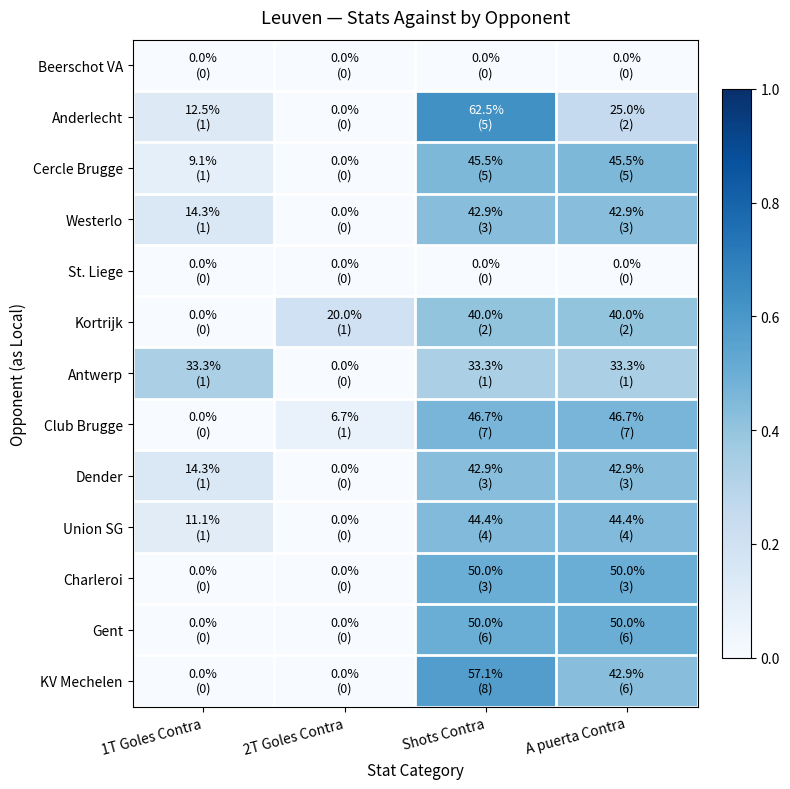

Reading left to right, list all the values displayed in this chart.

Beerschot VA: 1T Goles Contra=0.0	2T Goles Contra=0.0	Shots Contra=0.0	A puerta Contra=0.0
Anderlecht: 1T Goles Contra=0.1	2T Goles Contra=0.0	Shots Contra=0.6	A puerta Contra=0.2
Cercle Brugge: 1T Goles Contra=0.1	2T Goles Contra=0.0	Shots Contra=0.5	A puerta Contra=0.5
Westerlo: 1T Goles Contra=0.1	2T Goles Contra=0.0	Shots Contra=0.4	A puerta Contra=0.4
St. Liege: 1T Goles Contra=0.0	2T Goles Contra=0.0	Shots Contra=0.0	A puerta Contra=0.0
Kortrijk: 1T Goles Contra=0.0	2T Goles Contra=0.2	Shots Contra=0.4	A puerta Contra=0.4
Antwerp: 1T Goles Contra=0.3	2T Goles Contra=0.0	Shots Contra=0.3	A puerta Contra=0.3
Club Brugge: 1T Goles Contra=0.0	2T Goles Contra=0.1	Shots Contra=0.5	A puerta Contra=0.5
Dender: 1T Goles Contra=0.1	2T Goles Contra=0.0	Shots Contra=0.4	A puerta Contra=0.4
Union SG: 1T Goles Contra=0.1	2T Goles Contra=0.0	Shots Contra=0.4	A puerta Contra=0.4
Charleroi: 1T Goles Contra=0.0	2T Goles Contra=0.0	Shots Contra=0.5	A puerta Contra=0.5
Gent: 1T Goles Contra=0.0	2T Goles Contra=0.0	Shots Contra=0.5	A puerta Contra=0.5
KV Mechelen: 1T Goles Contra=0.0	2T Goles Contra=0.0	Shots Contra=0.6	A puerta Contra=0.4